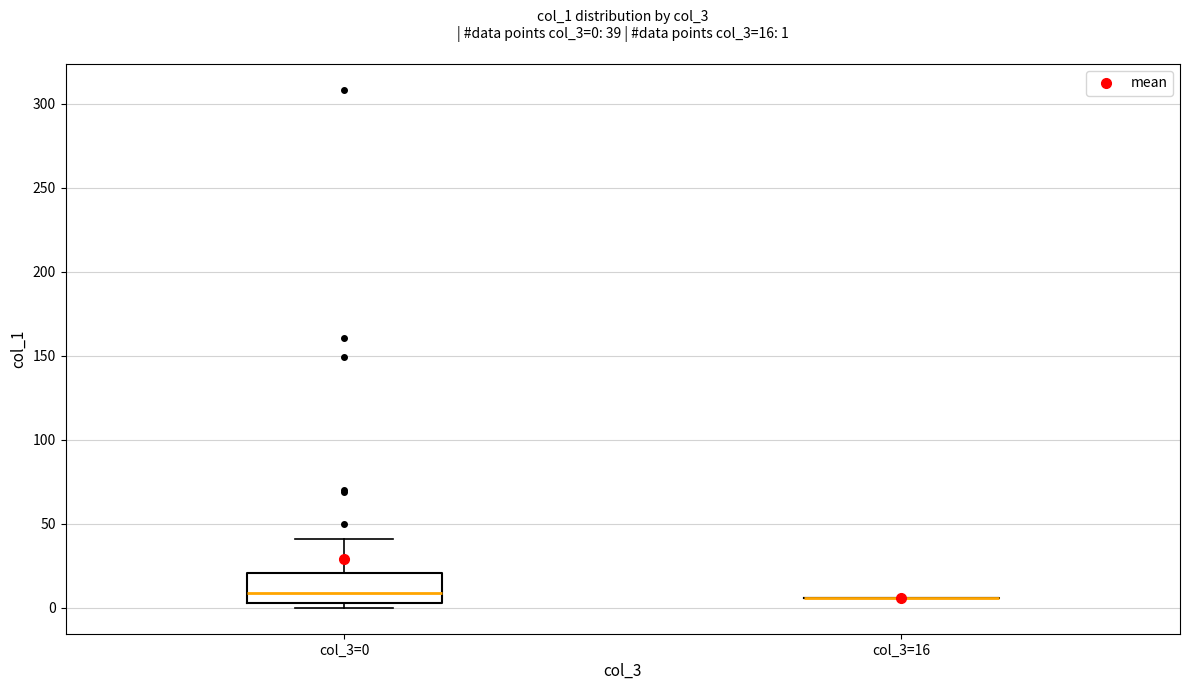

Comparing the boxes themselves (not the whiskers), which one is the tallest?

col_3=0